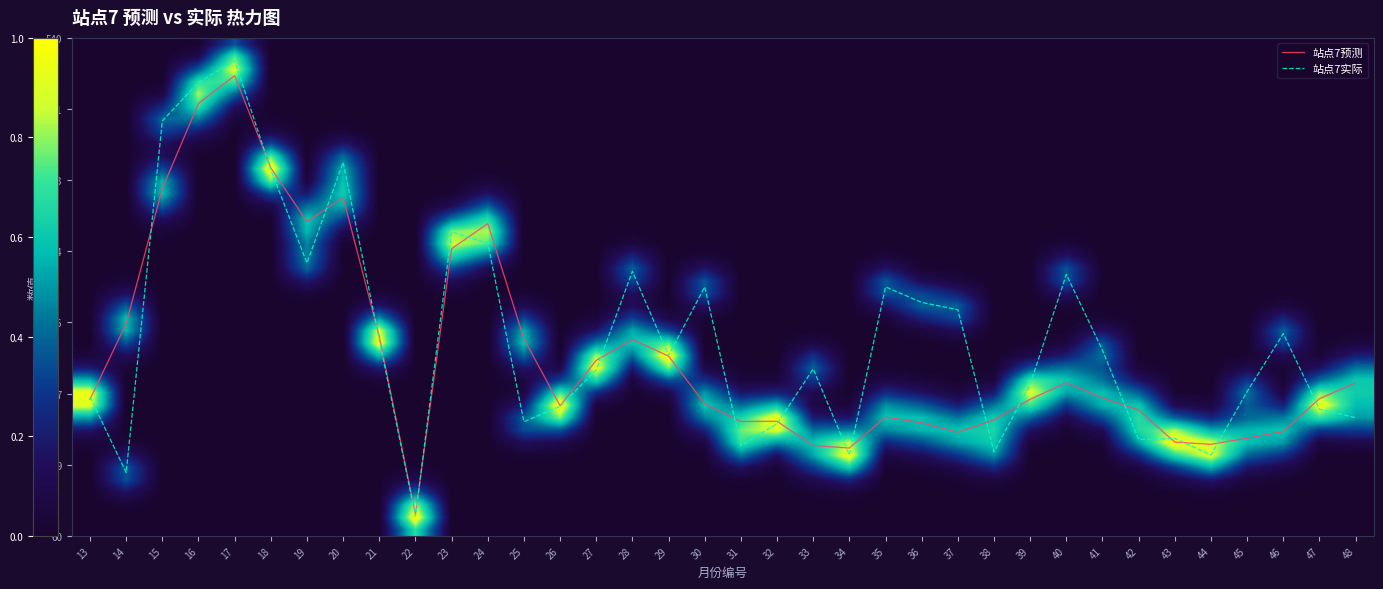

What is the smallest value displayed?

79.0